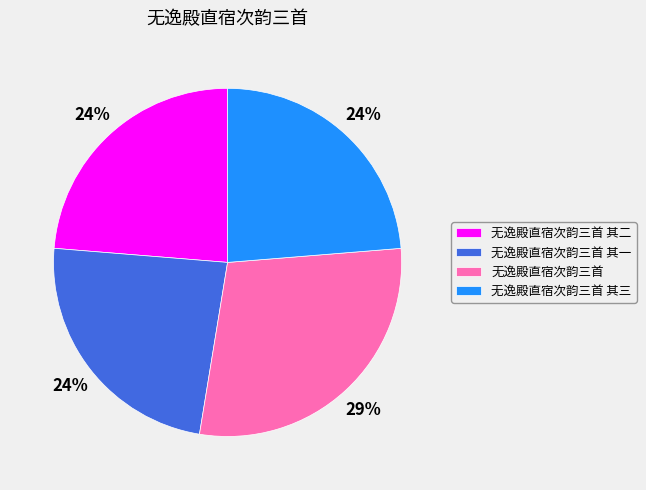

Count the number of slices in the pie.

4